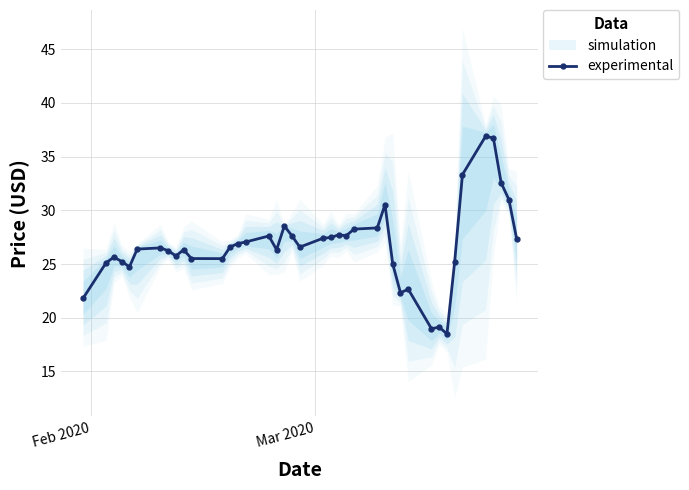

What is the highest value of the experimental series?

36.9